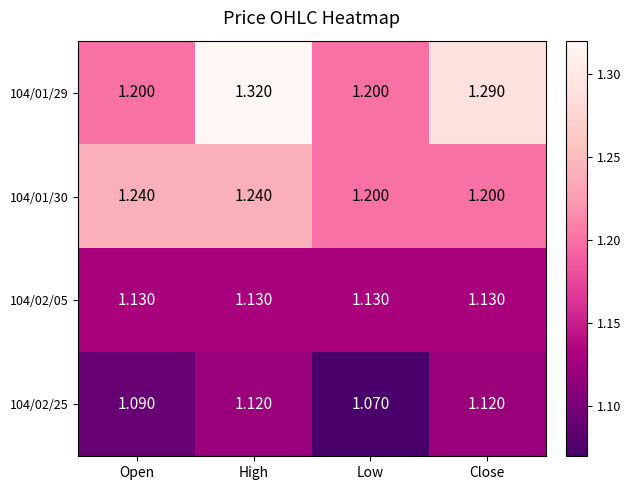

At which category is the sum across all series the highest?

High